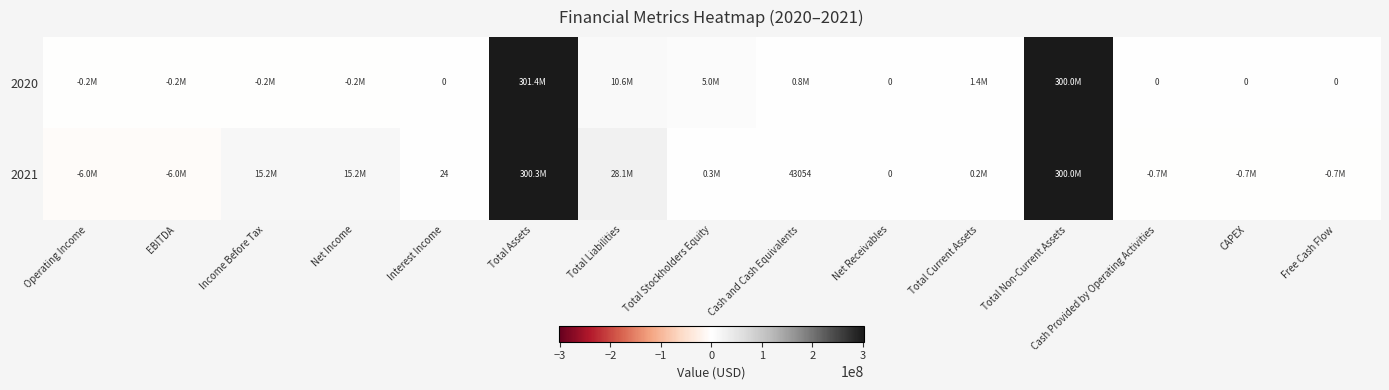

At which label is 2020 closest to 150619918?

Total Liabilities